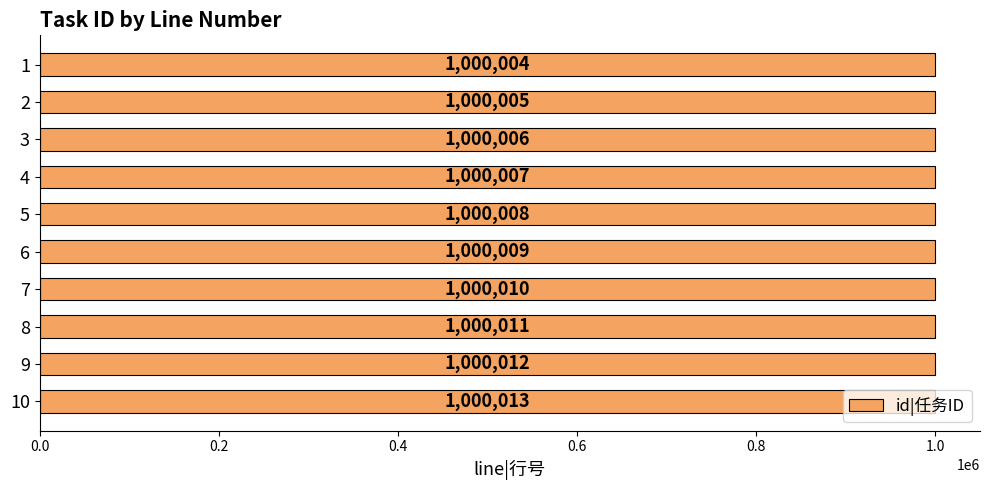

Approximately how many times larger is the value at 10 compared to 4?

1.0